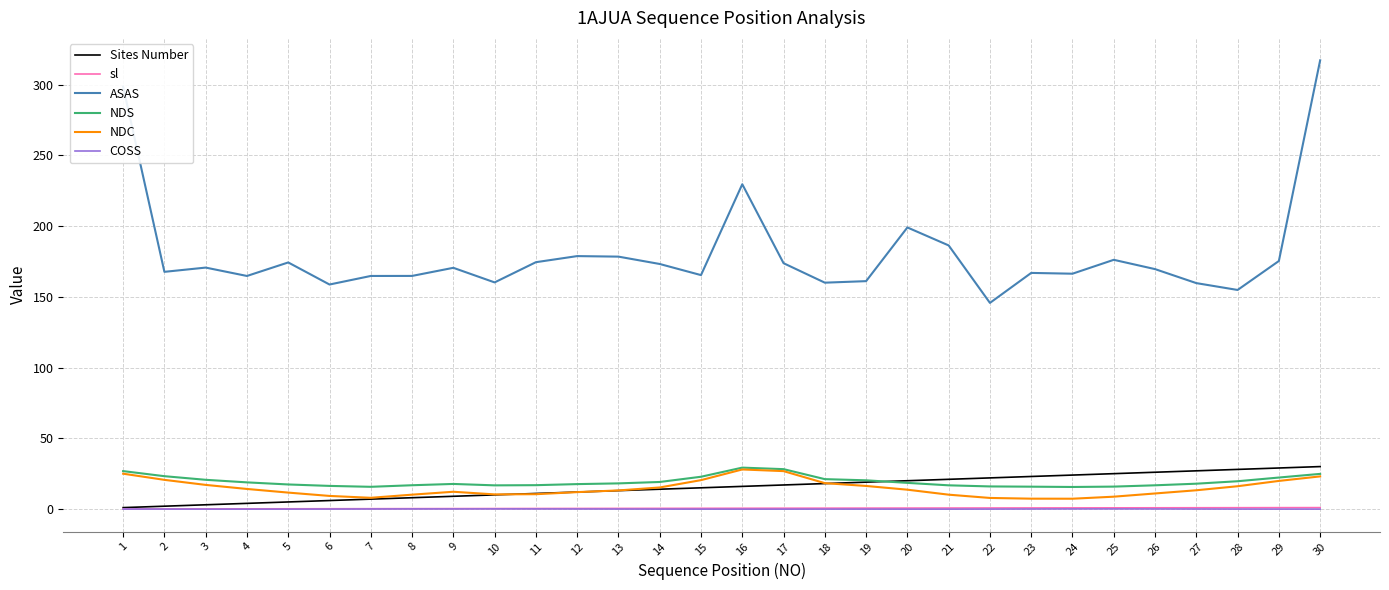

The value of NDS at 22 is 16.0. True or false?

True